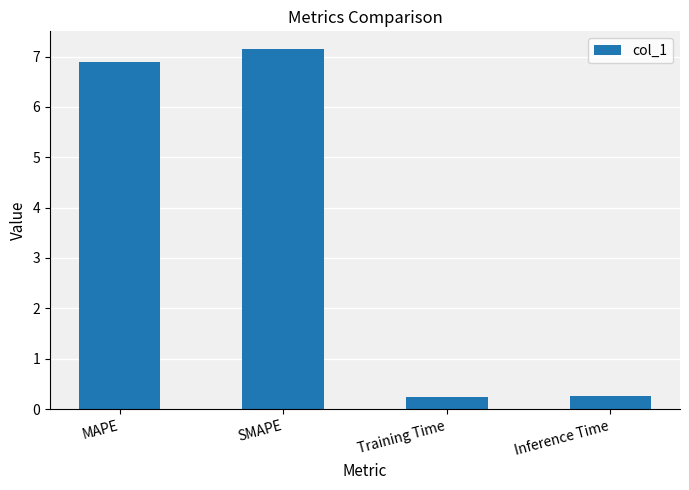

Between SMAPE and MAPE, which is larger?

SMAPE